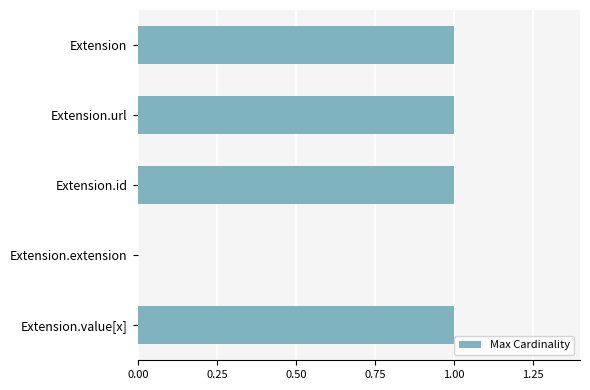

Is it true that the value at Extension.url is 2?

False